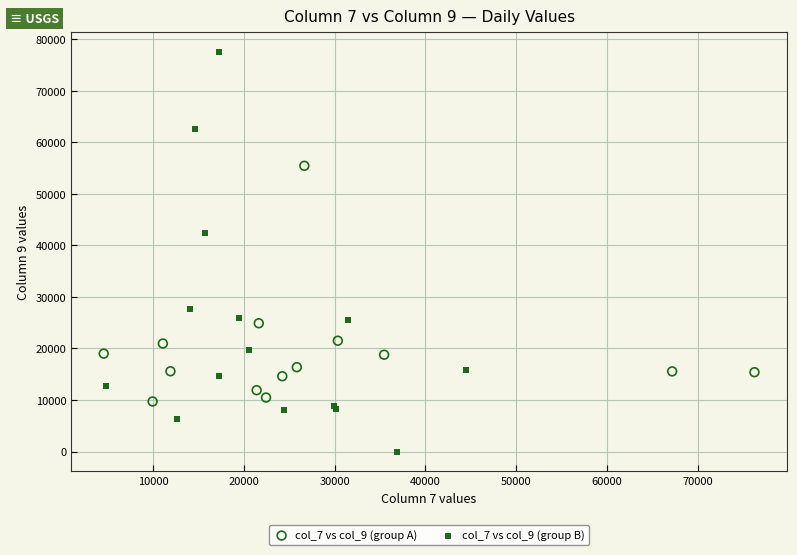

What are all the series names shown in the legend?

col_7 vs col_9 (group A), col_7 vs col_9 (group B)